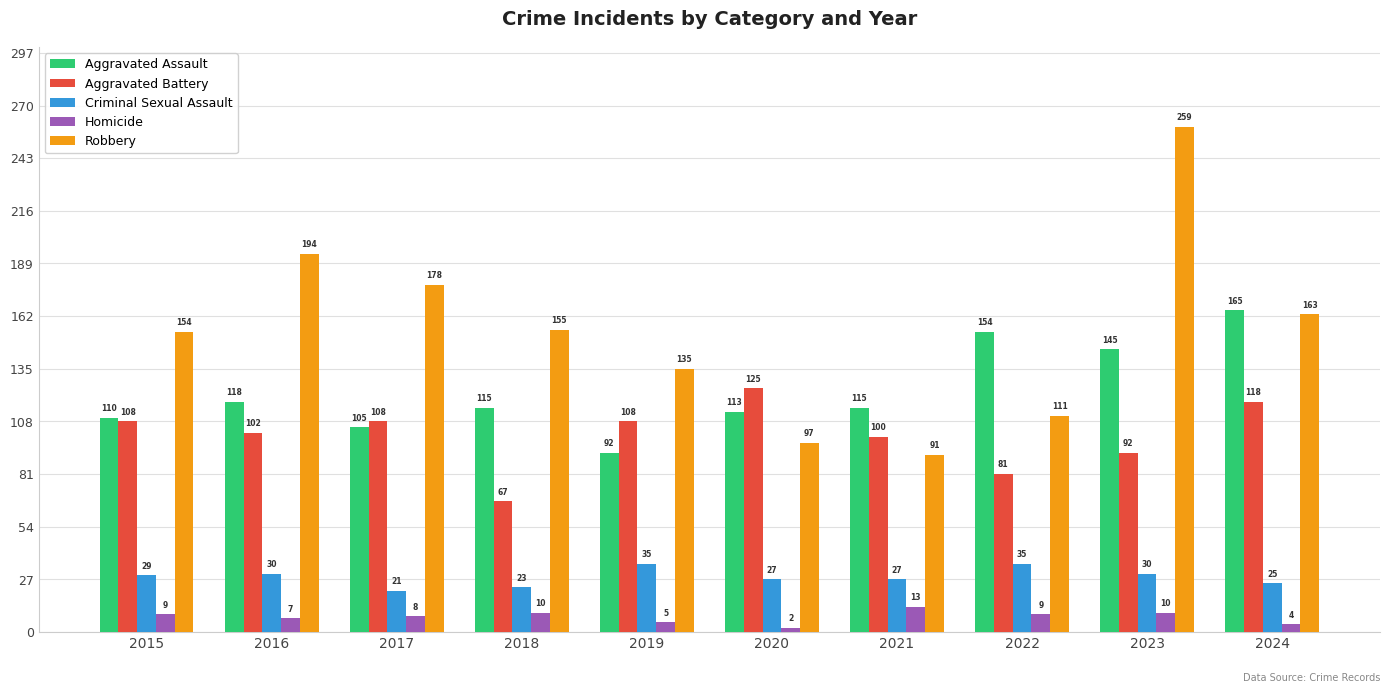

Between 2015 and 2022, which series saw the biggest shift?

Aggravated Assault